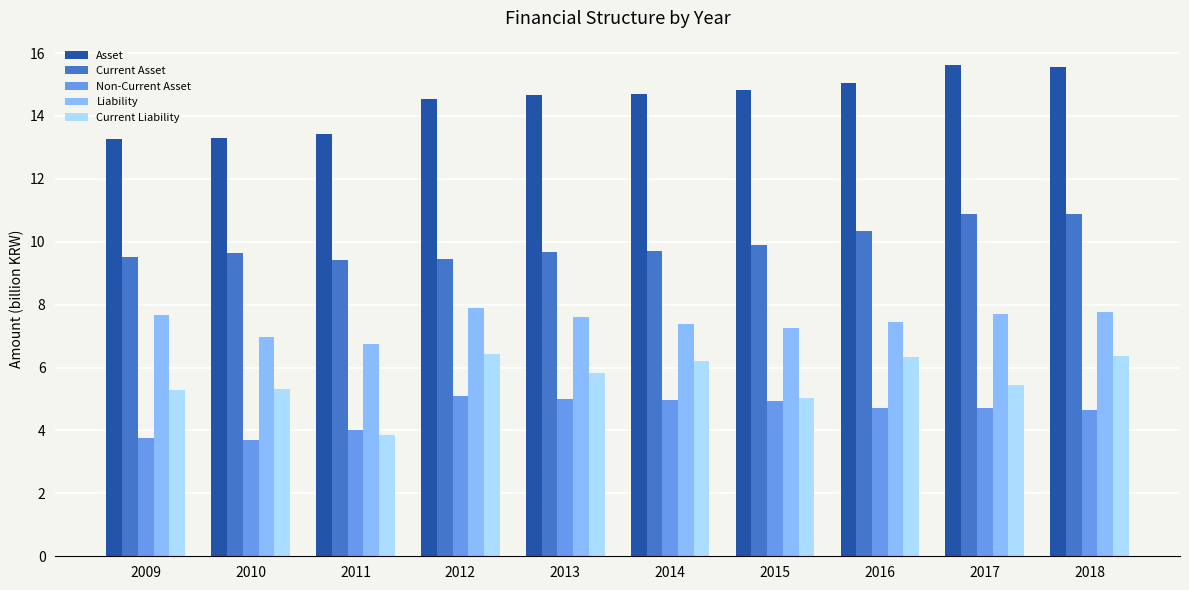

Which series has the largest total across all categories?

Asset